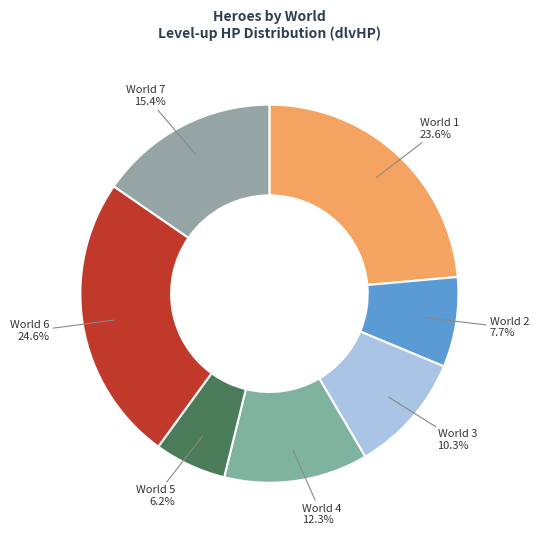

How many segments does this pie chart have?

7